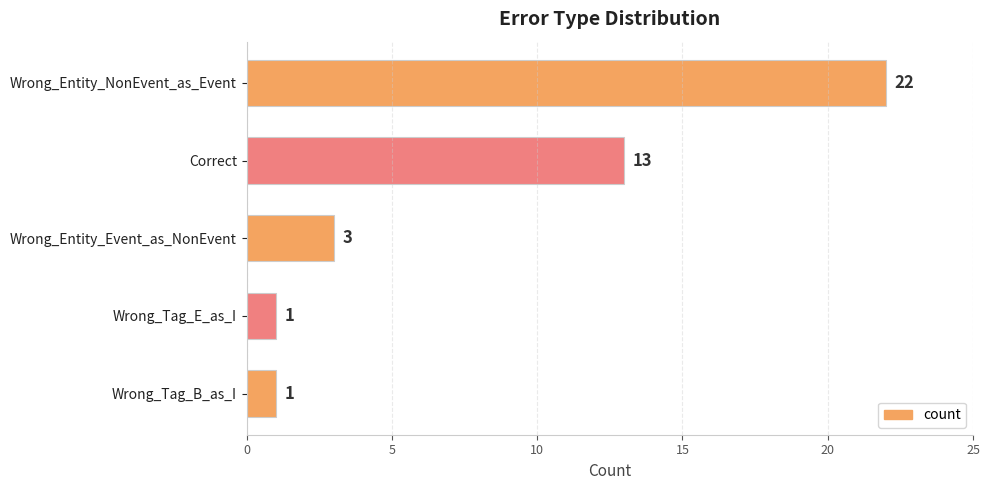

What is the difference between the maximum and minimum values?

21